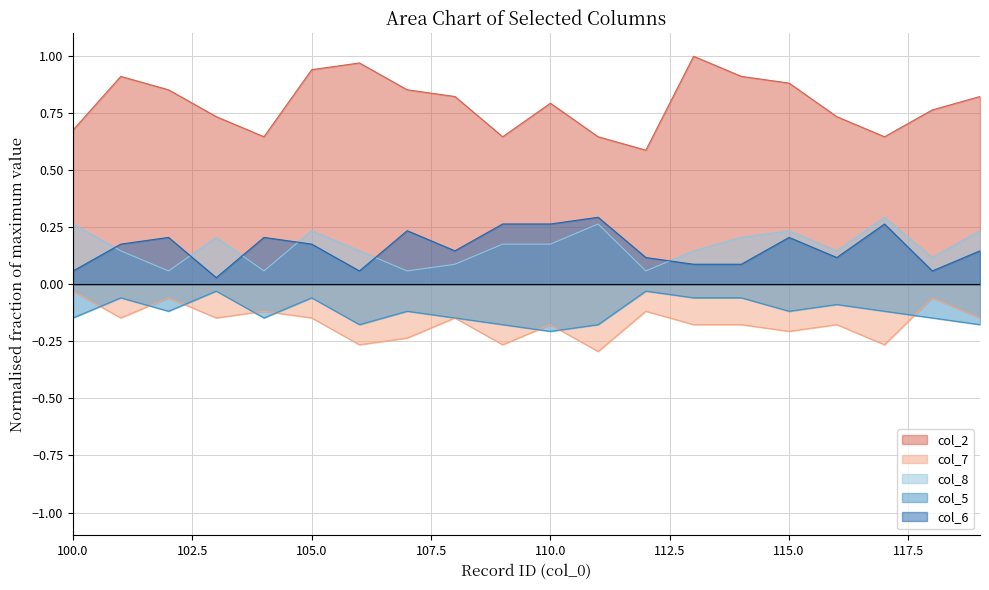

What is the spread (max minus min) of values at 102?

1.0